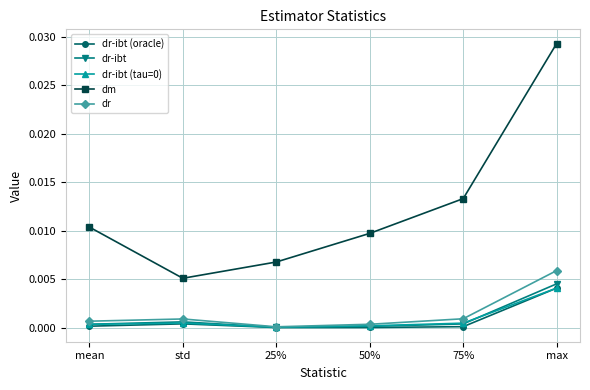

Where is the first local maximum for dr?

std